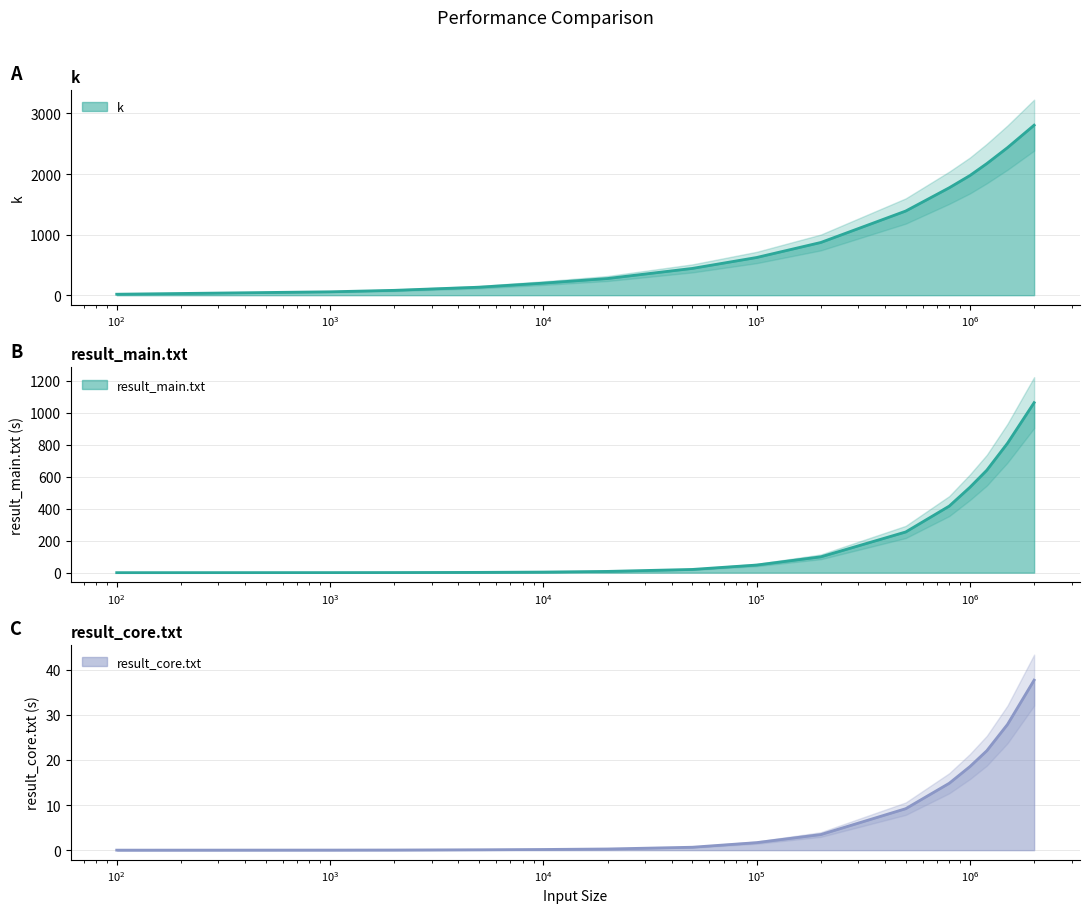

True or false: result_core.txt and k intersect in this chart.

False